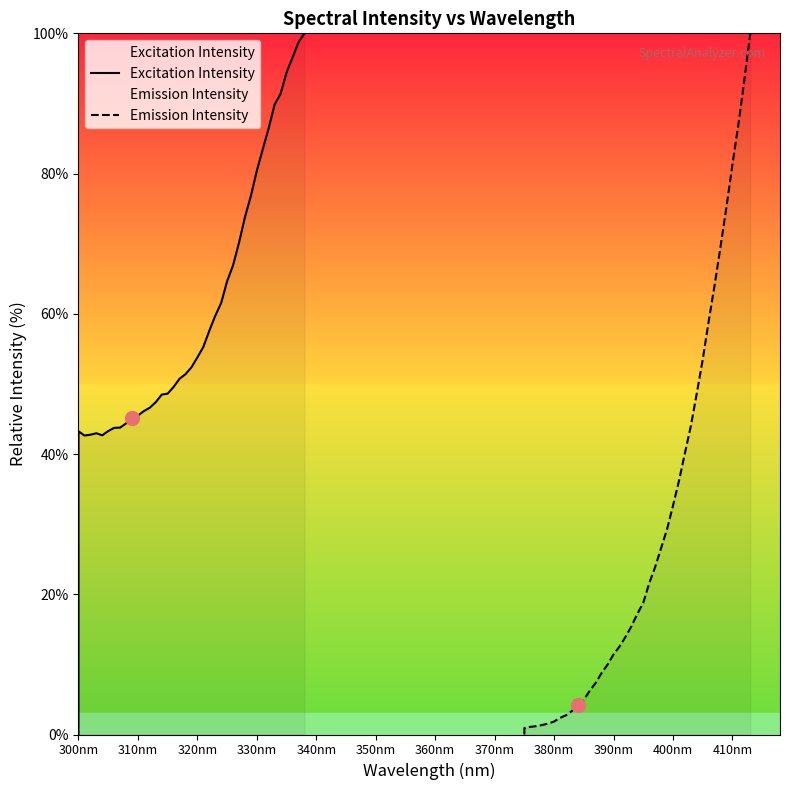

Reading left to right, what are all the values shown in this chart?

Excitation Intensity: 0.0	43.2	42.6	42.8	43.0	42.7	43.3	43.7	43.8	44.4	45.1	45.5	46.1	46.6	47.4	48.5	48.6	49.6	50.7	51.4	52.4	53.8	55.3	57.6	59.7	61.6	64.7	66.9	70.1	73.8	76.8	80.4	83.5	86.5	89.9	91.4	94.4	96.5	98.7	100.0
Emission Intensity: 0.0	0.9	1.1	1.2	1.4	1.6	1.9	2.4	2.7	3.4	4.2	4.9	6.3	7.4	8.8	10.0	11.4	12.5	13.9	15.4	17.2	18.8	21.6	23.9	26.6	29.3	32.6	36.2	40.1	44.0	48.6	53.5	58.9	64.1	69.6	75.3	81.3	87.0	93.3	100.0